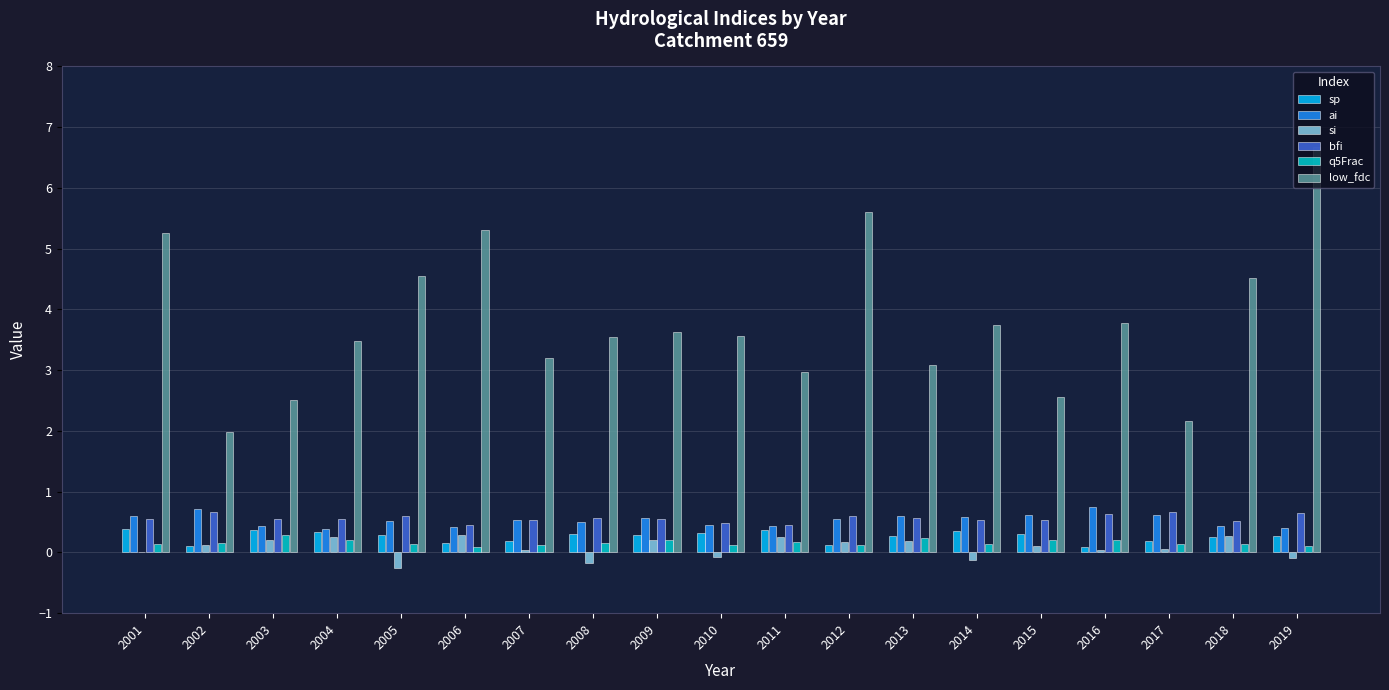

The si series shows 0.3 at 2006. True or false?

True